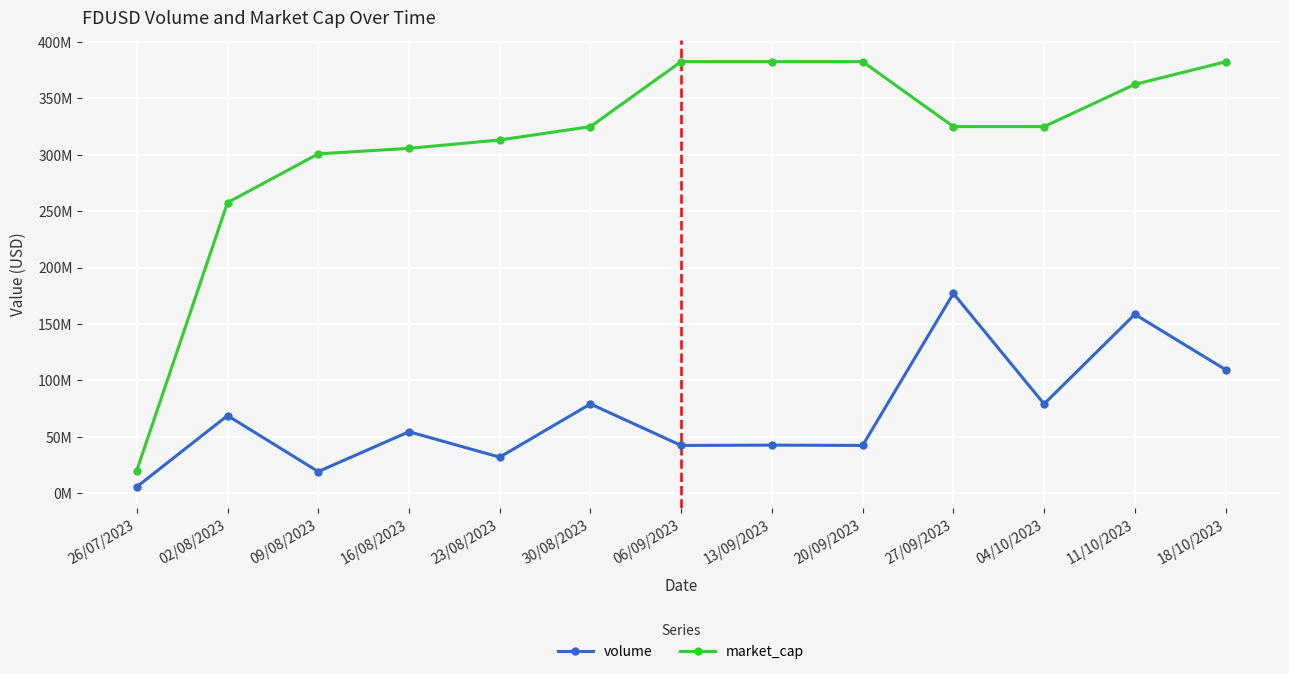

How many interior local valleys does the volume series have?

5